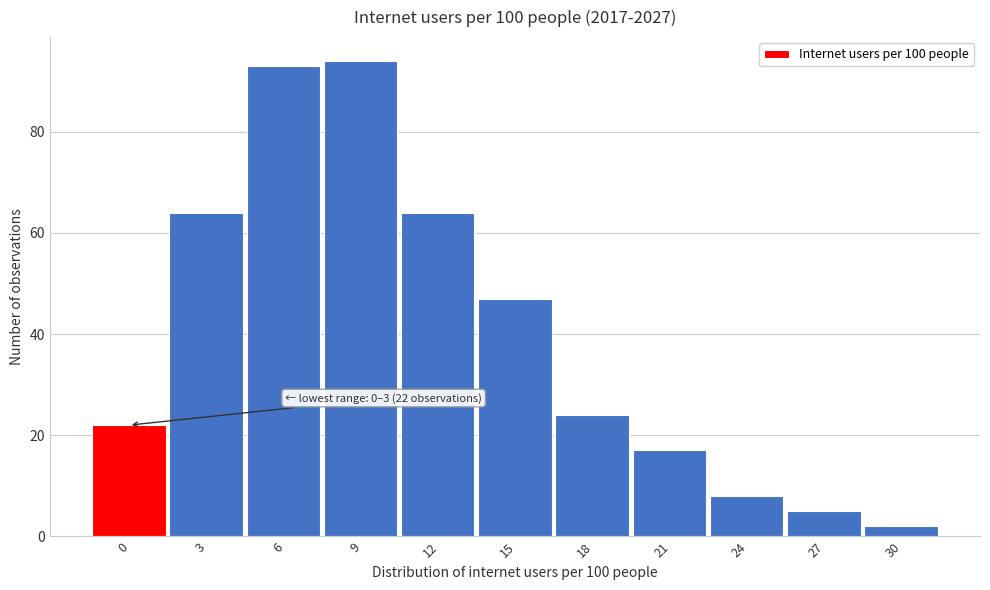

Reading right to left, list all the values displayed in this chart.

2	5	8	17	24	47	64	94	93	64	22